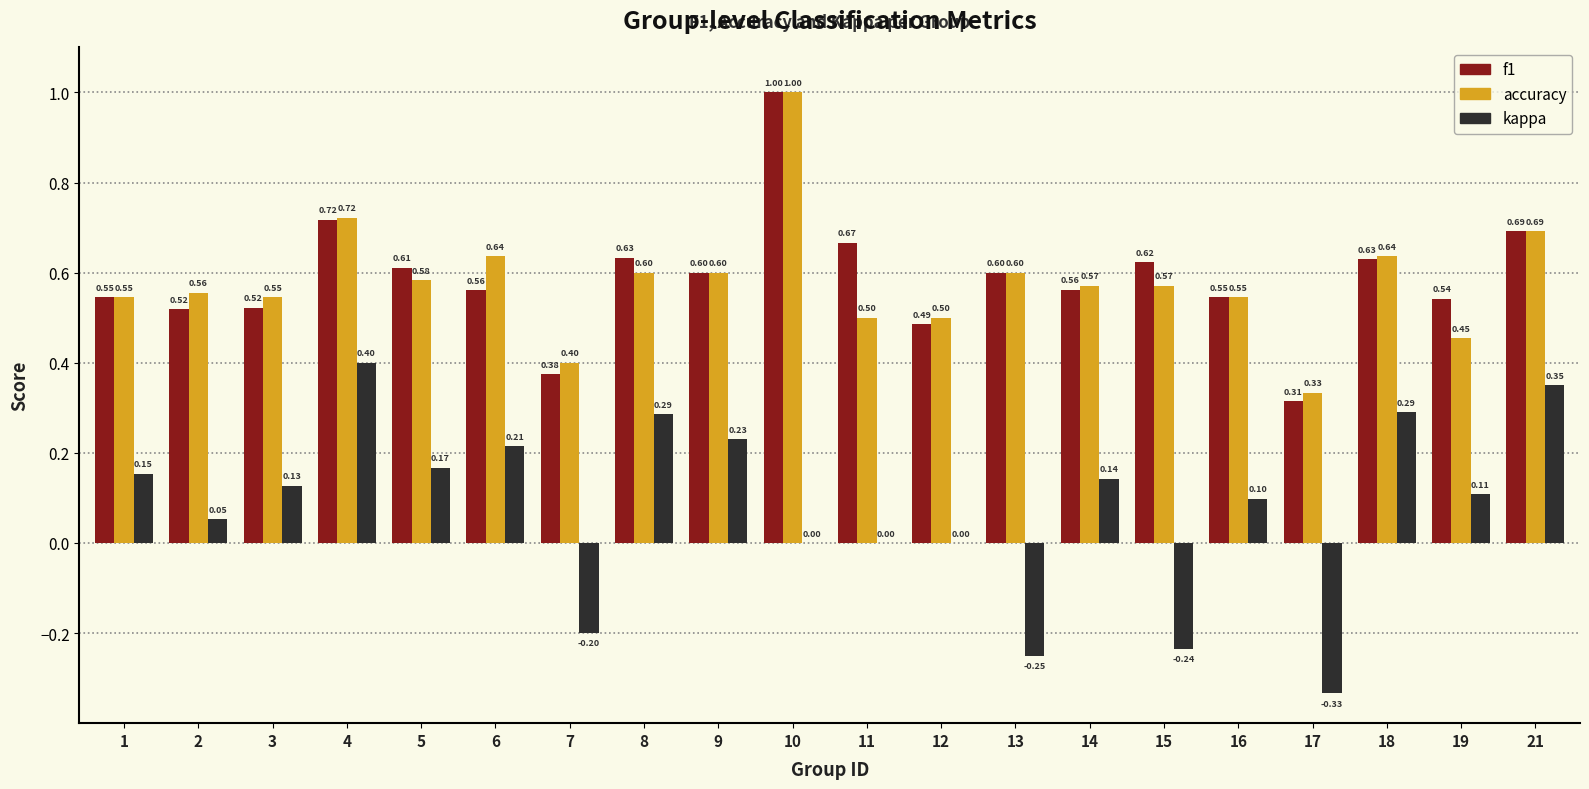

Is the value of f1 at 6 greater than the value of accuracy at 15?

No